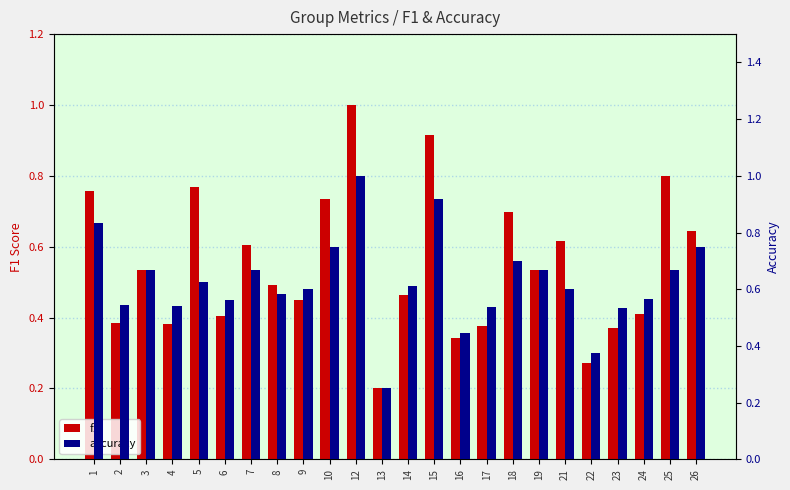

Is it true that f1 equals 0.8 at 5?

True